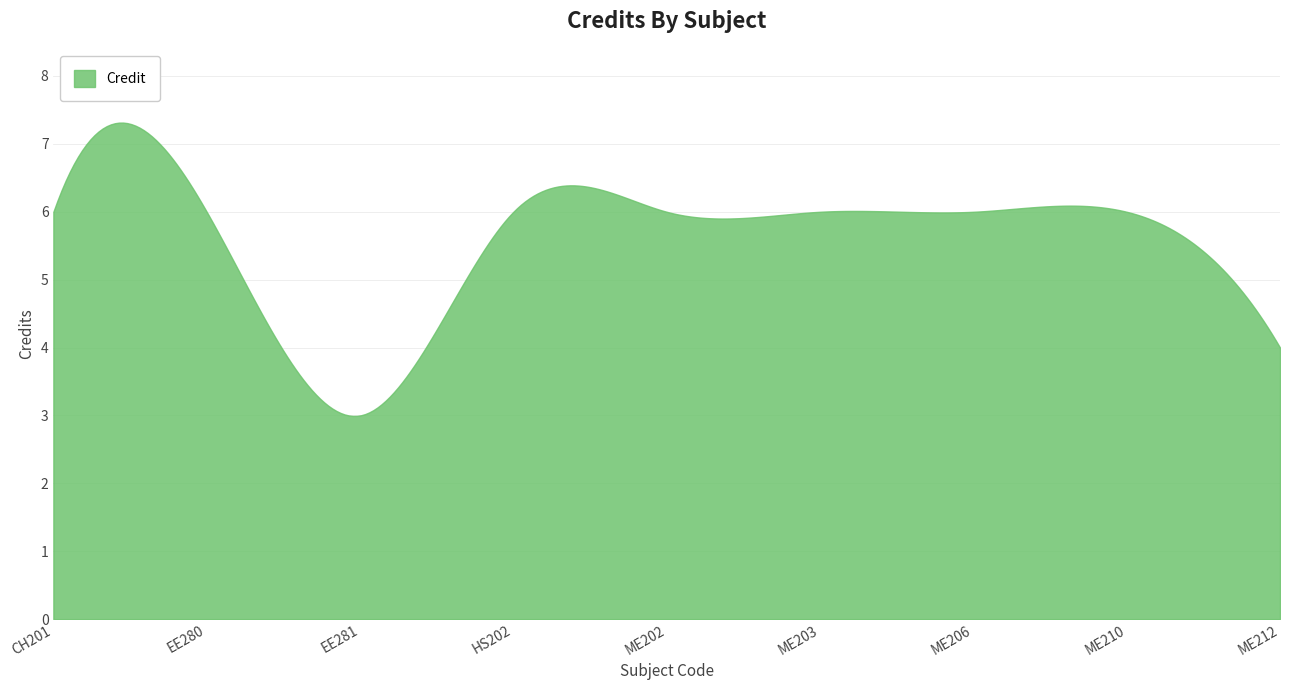

What is the smallest value displayed?

3.0